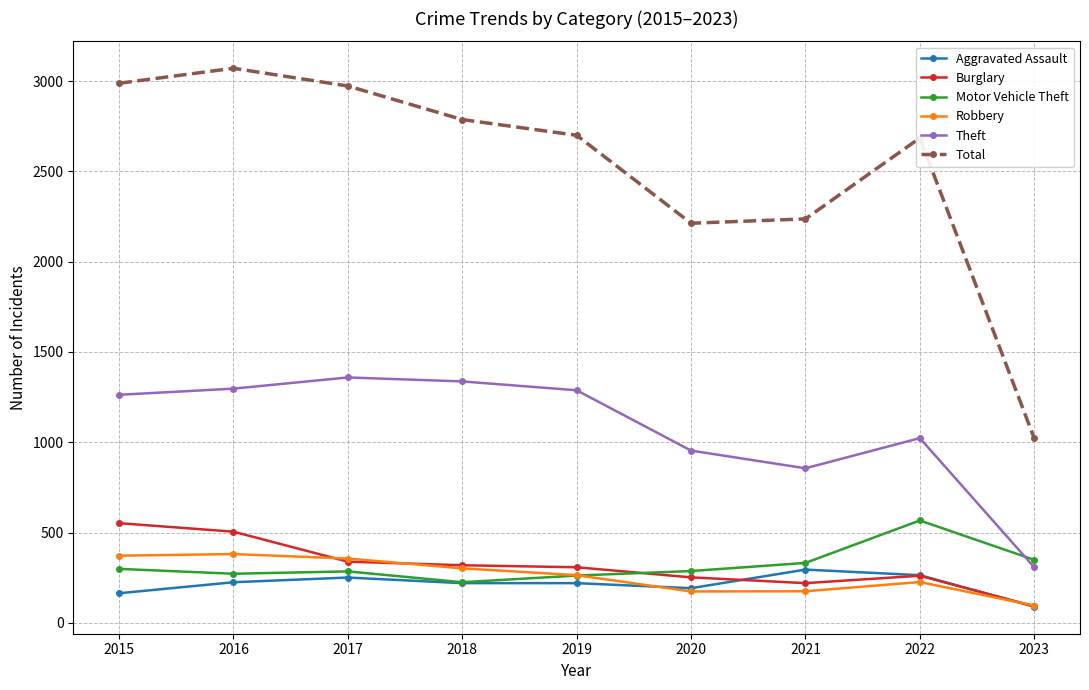

What is the value of the Burglary point at the 4th from the left?

319